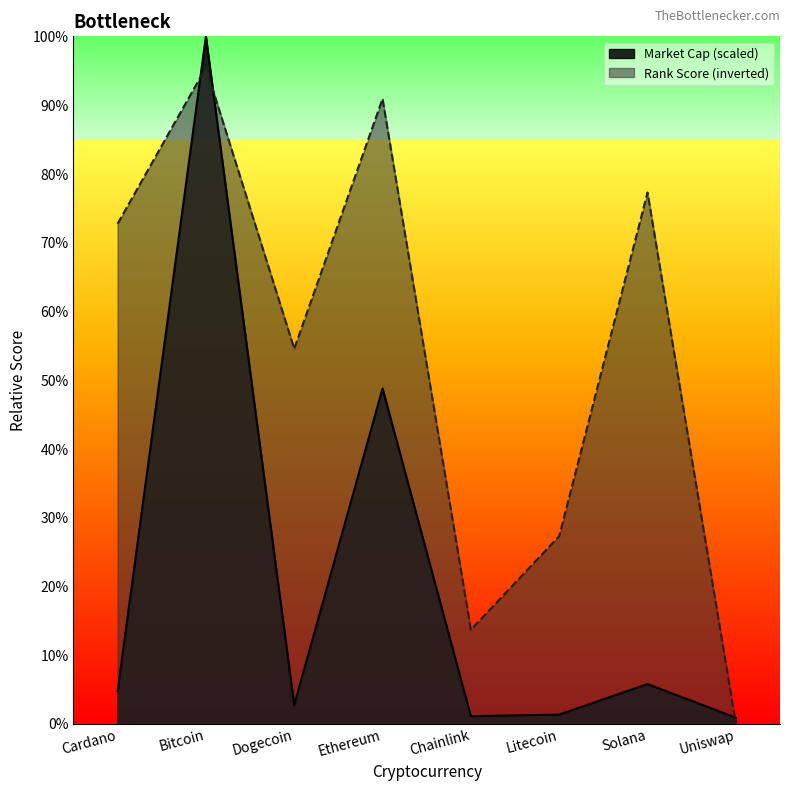

Where is the first local maximum?

Bitcoin